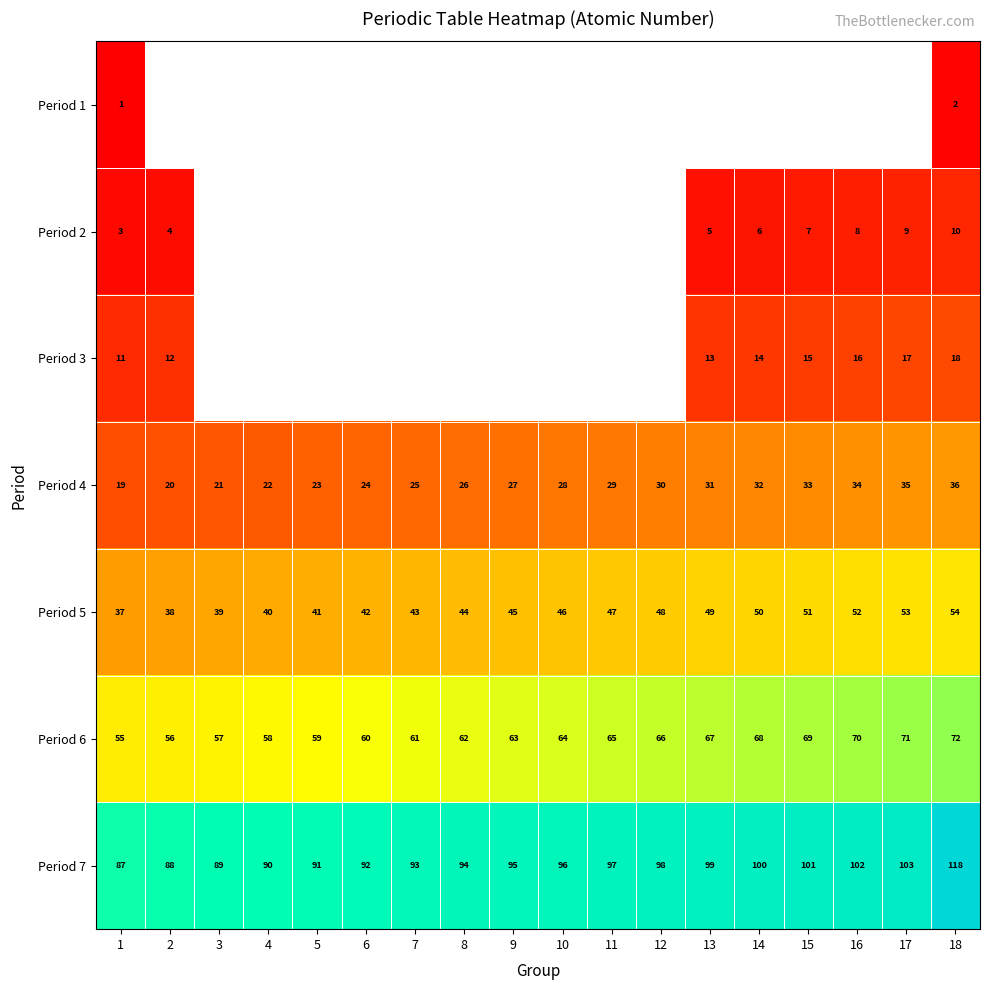

True or false: Period 1 has a value of 0.7 at 1.

False